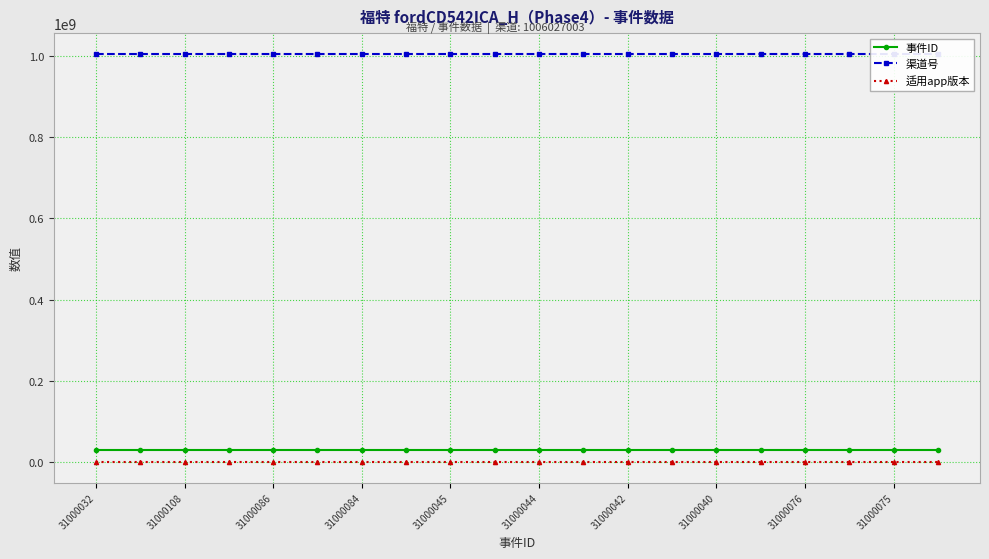

Reading right to left, list all the values displayed in this chart.

事件ID: 31000037	31000075	31000038	31000076	31000039	31000040	31000041	31000042	31000043	31000044	31000079	31000045	31000083	31000084	31000085	31000086	31000046	31000108	31000094	31000032
渠道号: 1006027003	1006027003	1006027003	1006027003	1006027003	1006027003	1006027003	1006027003	1006027003	1006027003	1006027003	1006027003	1006027003	1006027003	1006027003	1006027003	1006027003	1006027003	1006027003	1006027003
适用app版本: 1	1	1	1	1	1	1	1	1	1	1	1	1	1	1	1	1	1	1	1